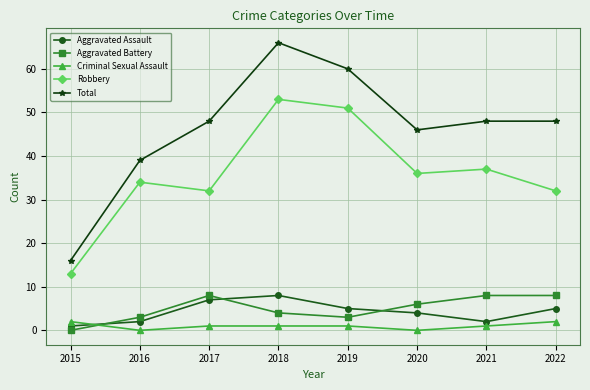

Is the value of Robbery at 2016 greater than the value of Aggravated Battery at 2015?

Yes